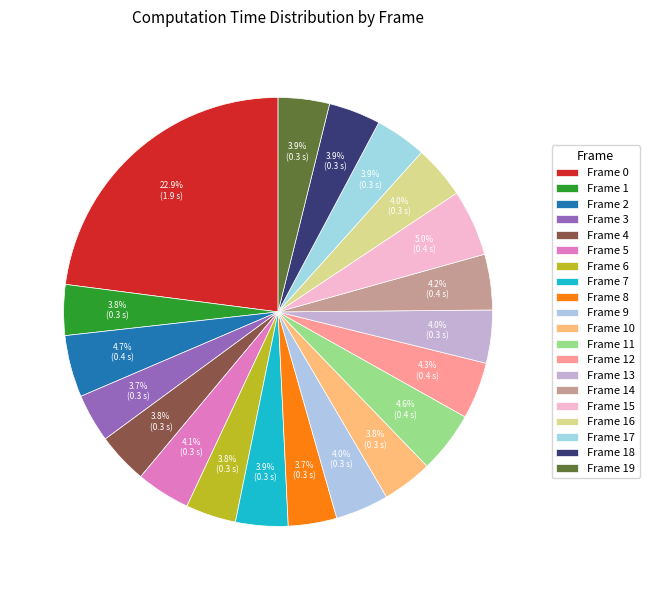

How many slices are in this pie chart?

20